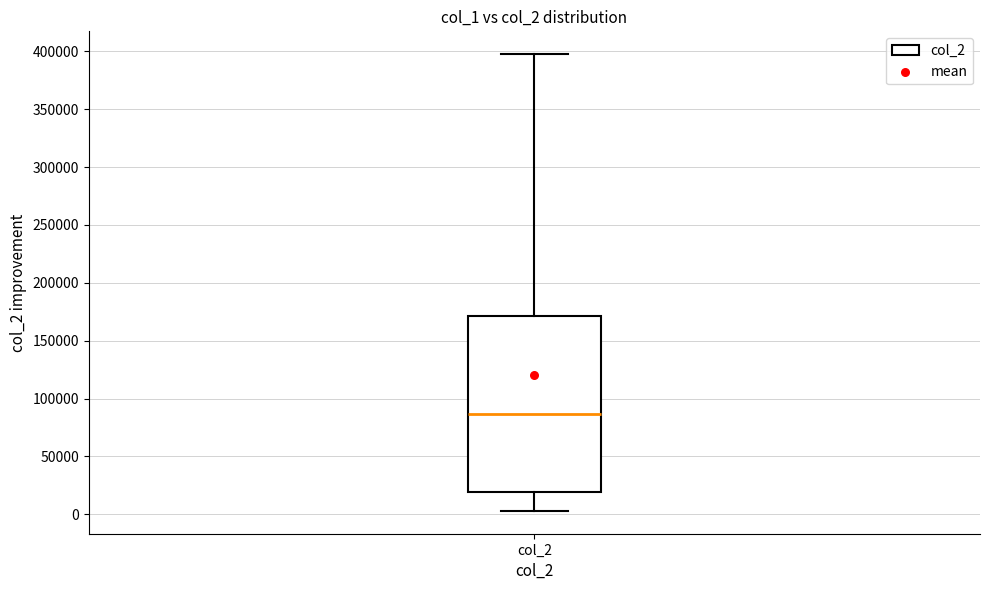

Transcribe this box plot: give where the median line is, the range the box spans, and where the two whiskers end, as read against the y-axis. The values are not printed on the chart, so give them approximately, as read against the axis.

median 85000, box 20000 to 170000, whiskers 5000 to 400000